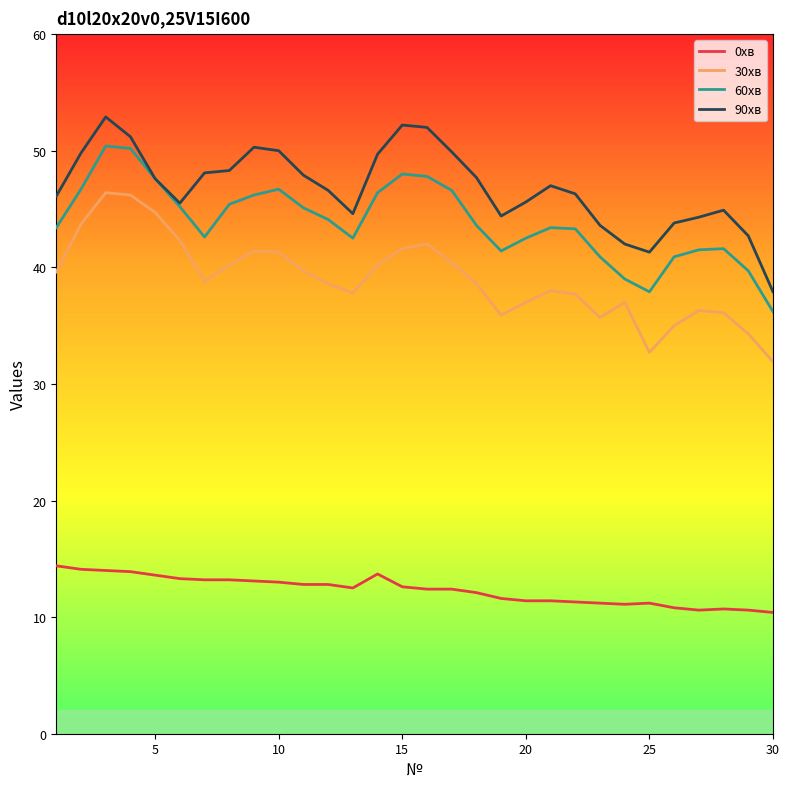

What is the highest value of the 0хв series?

14.4